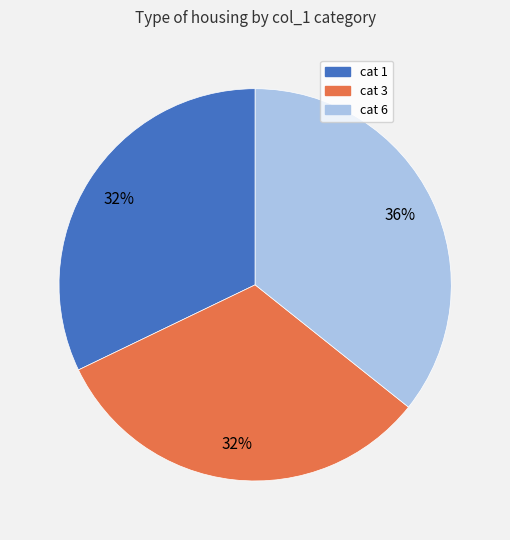

What percentage is the cat 3 slice, to the nearest percent?

32%